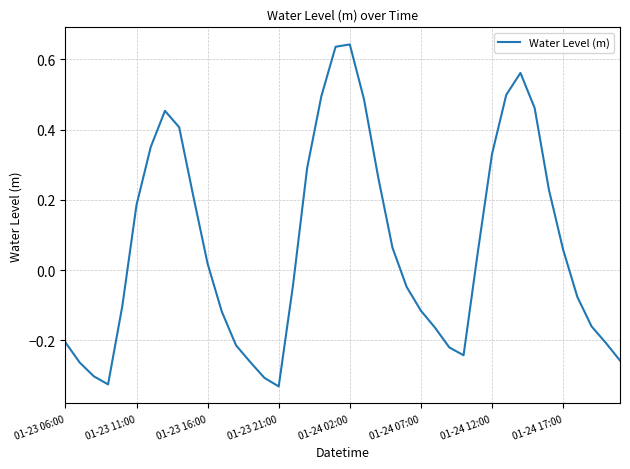

Is this an area chart (filled region under the line)?

No